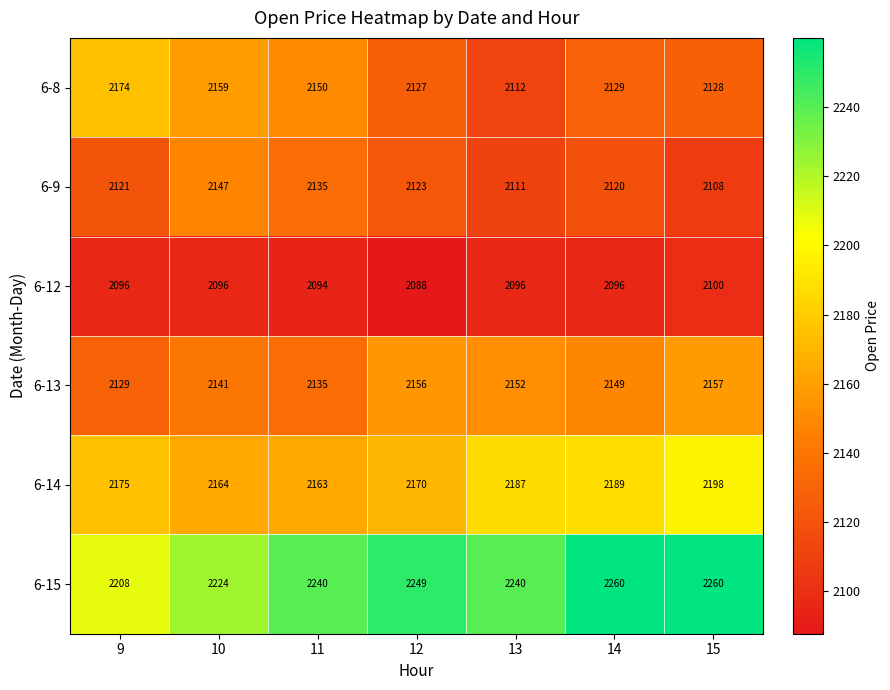

Count the number of data series in this chart.

6